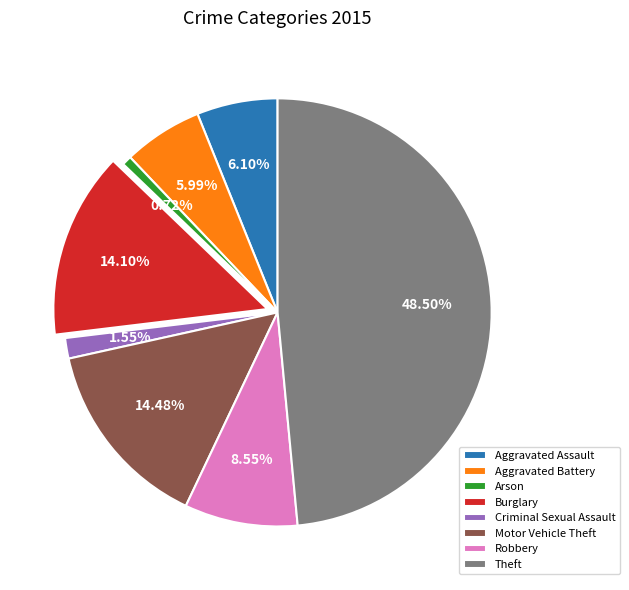

How many segments does this pie chart have?

8